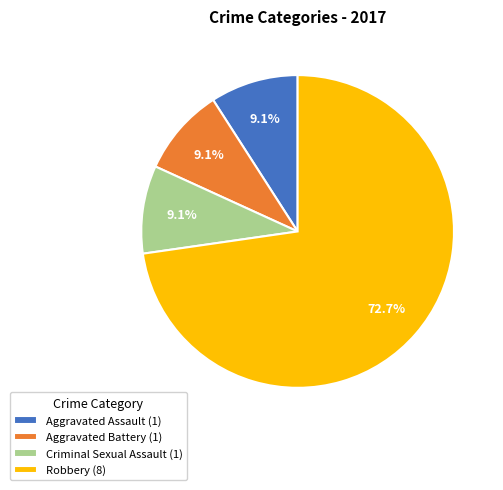

Is the sum of Robbery (8) and Aggravated Assault (1) greater than half?

Yes